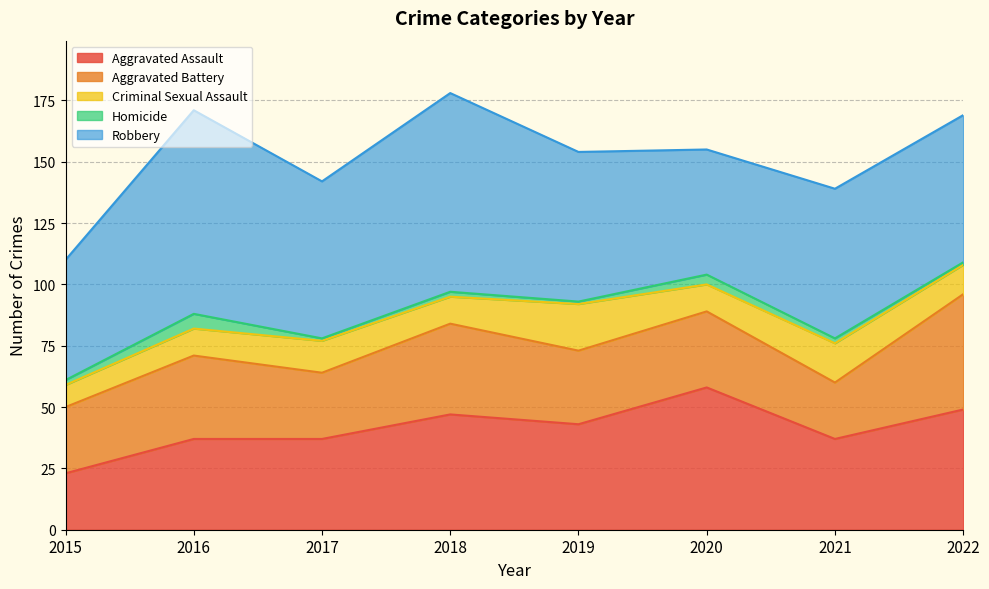

Reading left to right, list all the values displayed in this chart.

Aggravated Assault: 23	37	37	47	43	58	37	49
Aggravated Battery: 27	34	27	37	30	31	23	47
Criminal Sexual Assault: 9	11	13	11	19	11	16	12
Homicide: 2	6	1	2	1	4	2	1
Robbery: 49	83	64	81	61	51	61	60